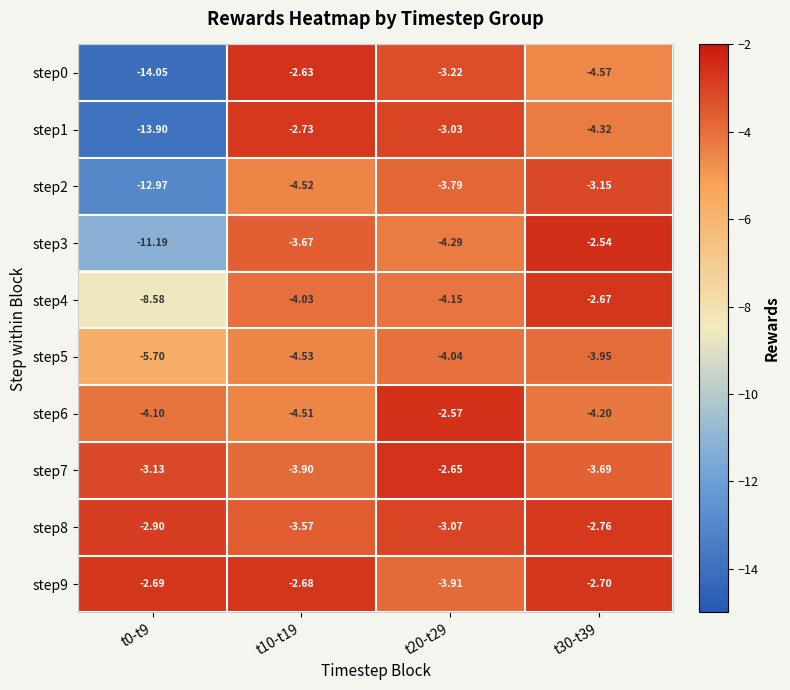

List the series in order of their peak value, highest first.

step3, step6, step0, step7, step4, step9, step1, step8, step2, step5